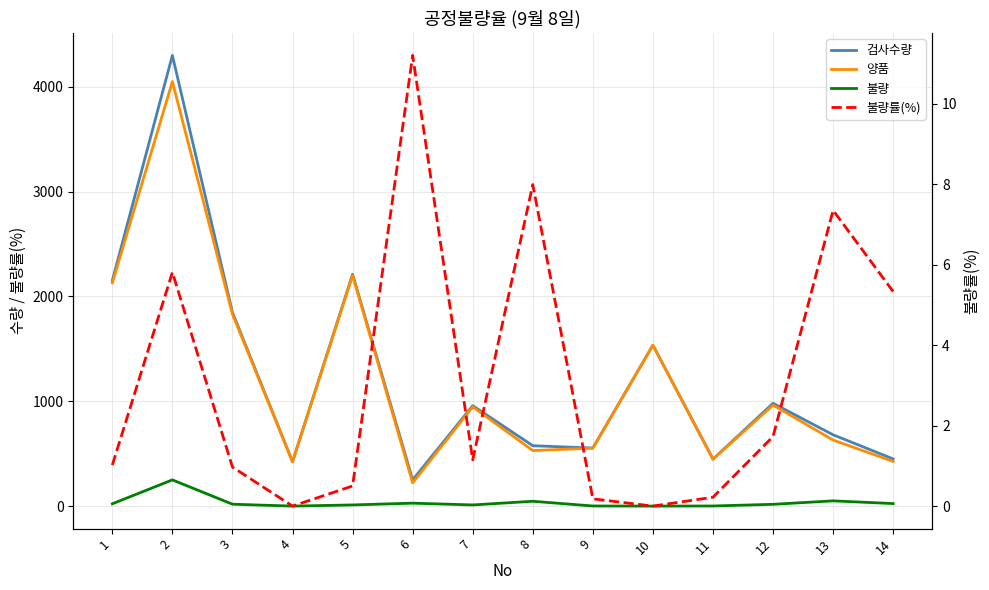

The value of 검사수량 at 4 is 423.0. True or false?

True